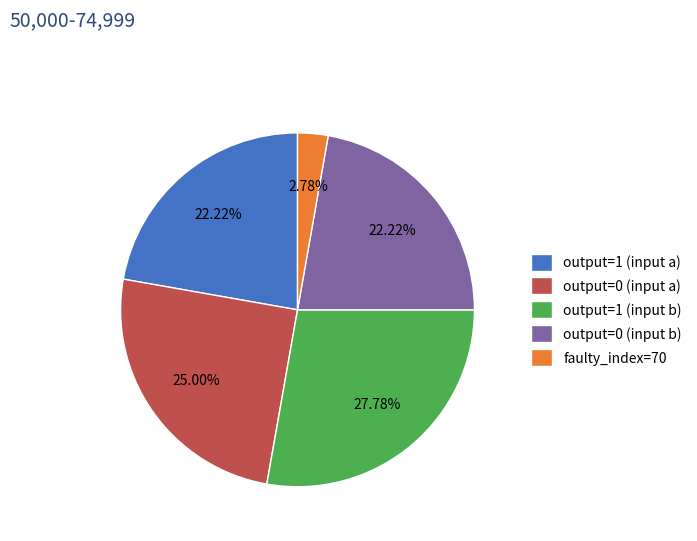

To the nearest percent, what is the difference between the largest and smallest slice percentages?

25%